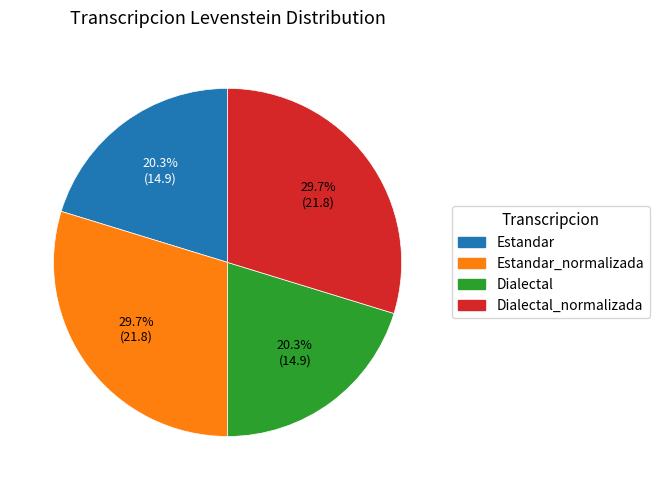

What percentage is the Estandar_normalizada slice, to the nearest percent?

30%